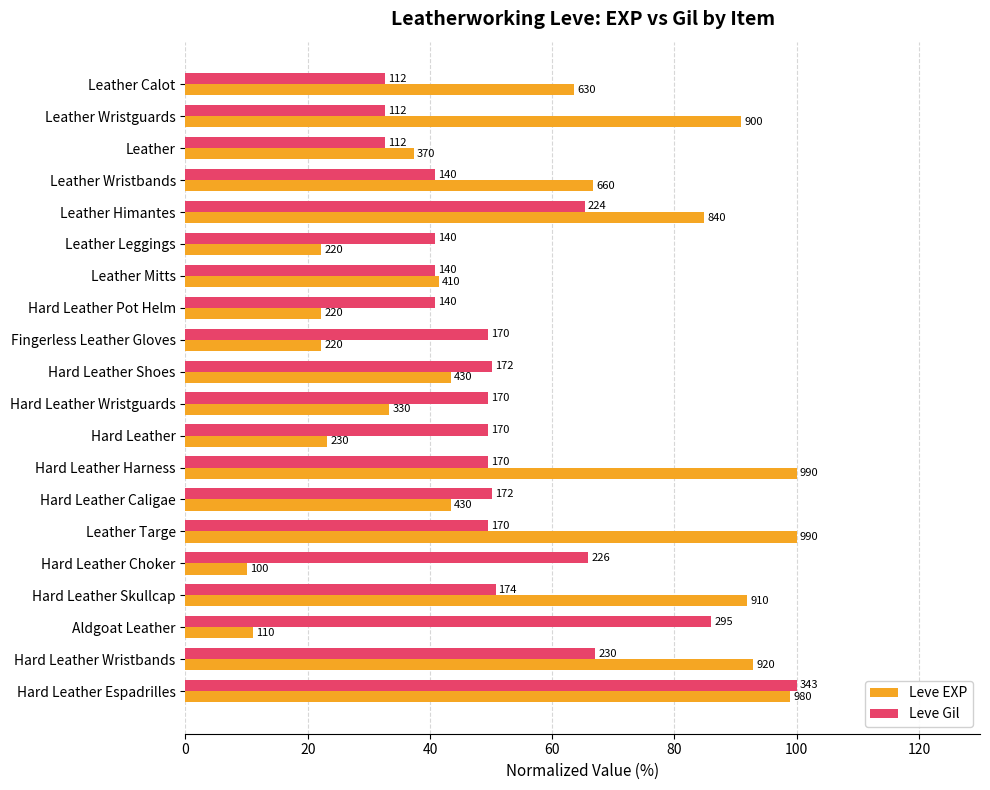

What are all the series names shown in the legend?

Leve EXP, Leve Gil